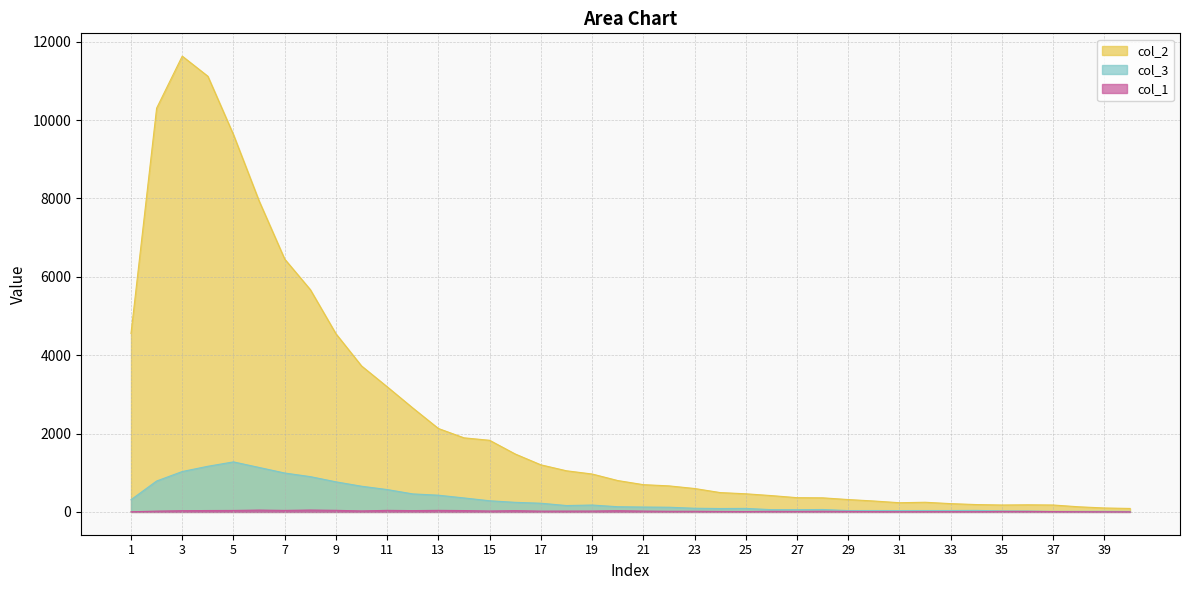

Between 27 and 31, which is larger?

27